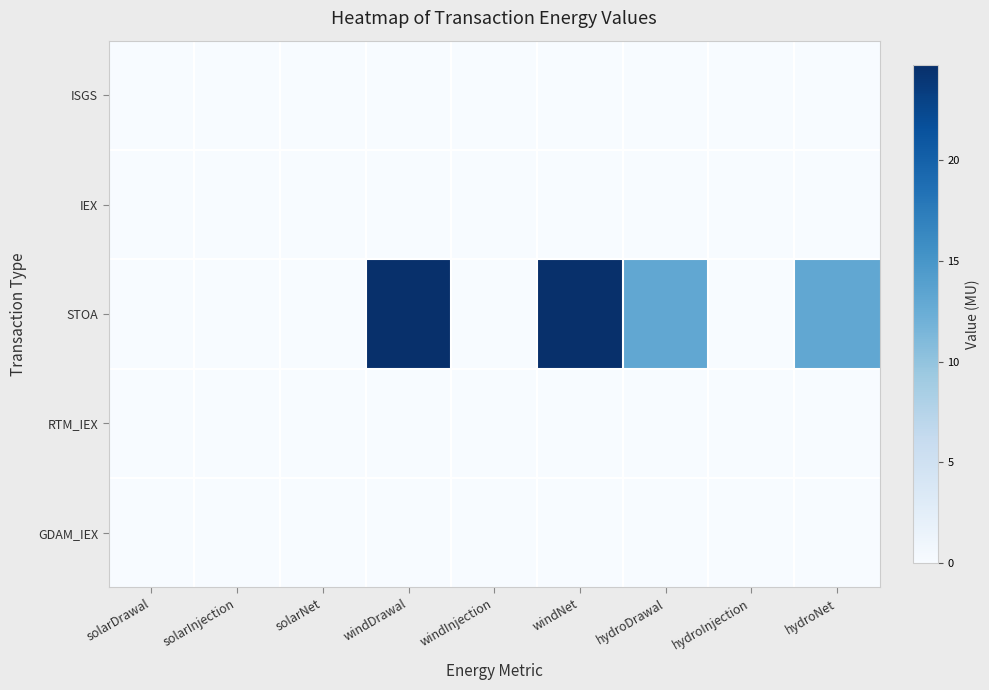

At which category is the sum across all series the highest?

windDrawal